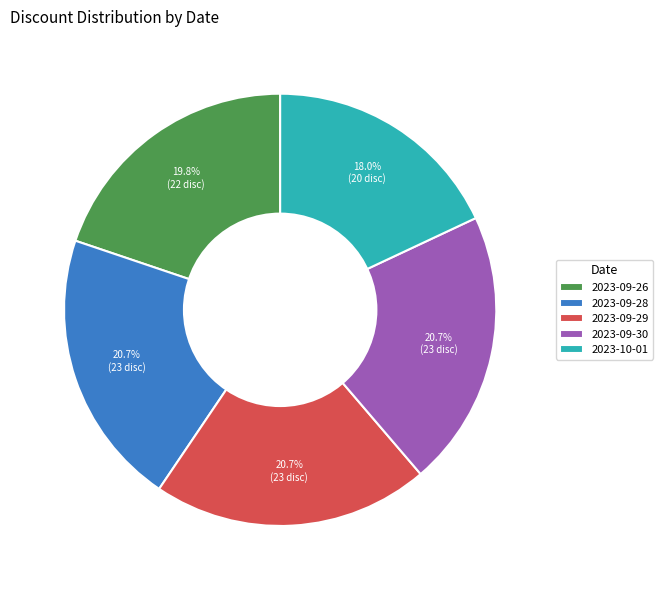

To the nearest percent, what portion does 2023-10-01 represent?

18%